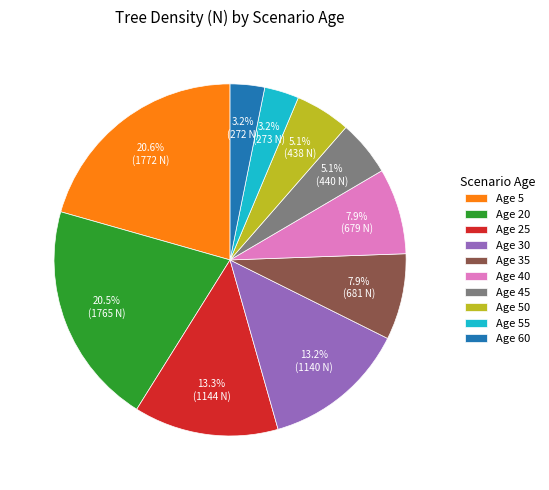

What percentage is NOT represented by Age 55?

96.8%